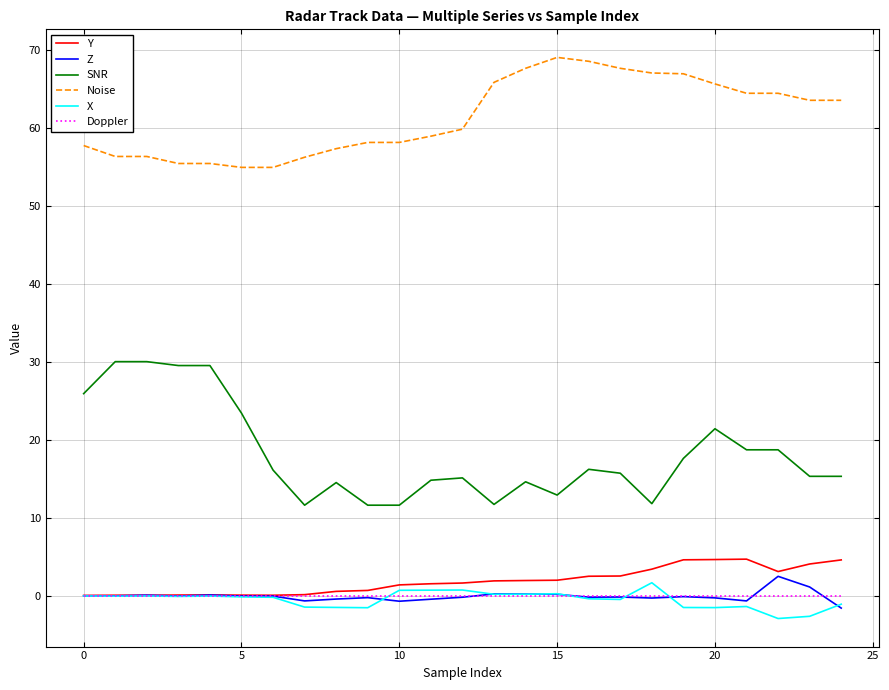

True or false: Doppler and SNR cross at least once.

False